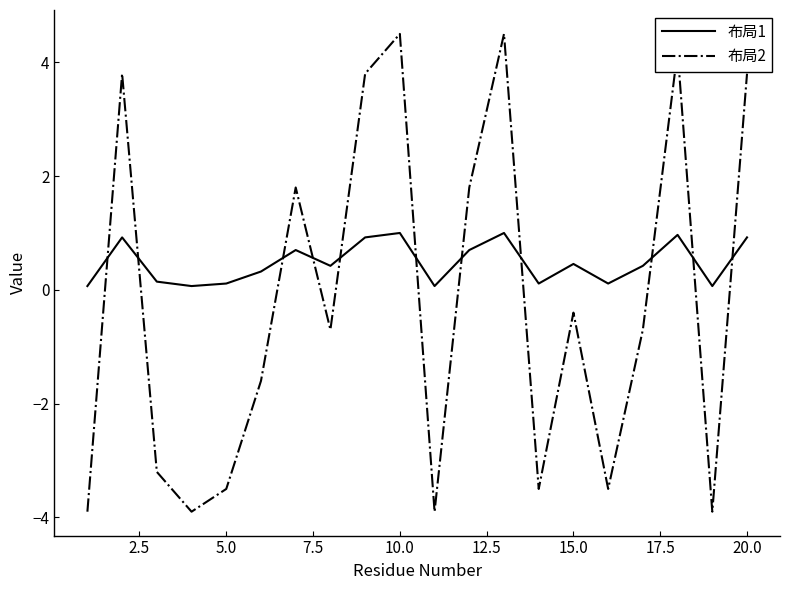

Which series has the widest spread of values?

布局2